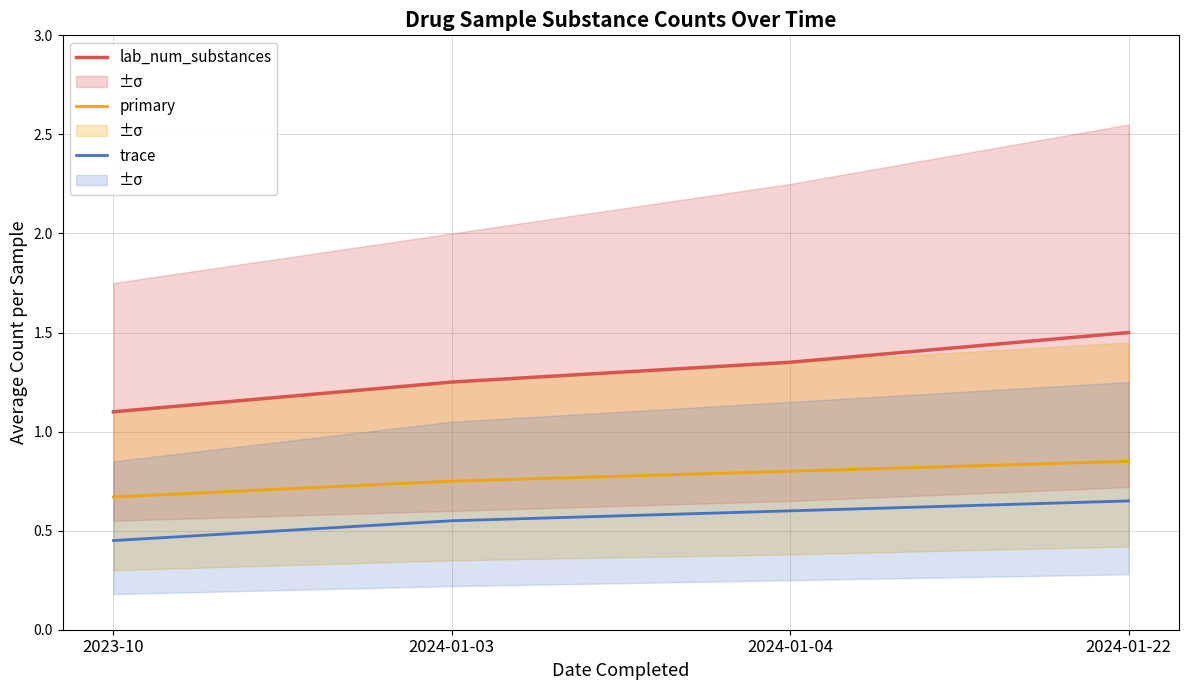

Between 2024-01-03 and 2024-01-22, which is larger?

2024-01-22